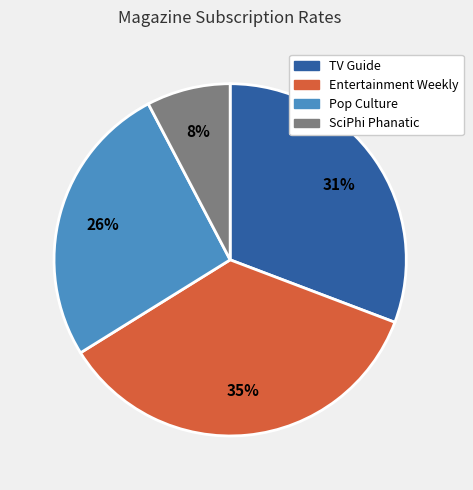

To the nearest percent, what is the combined percentage of SciPhi Phanatic and Pop Culture?

34%